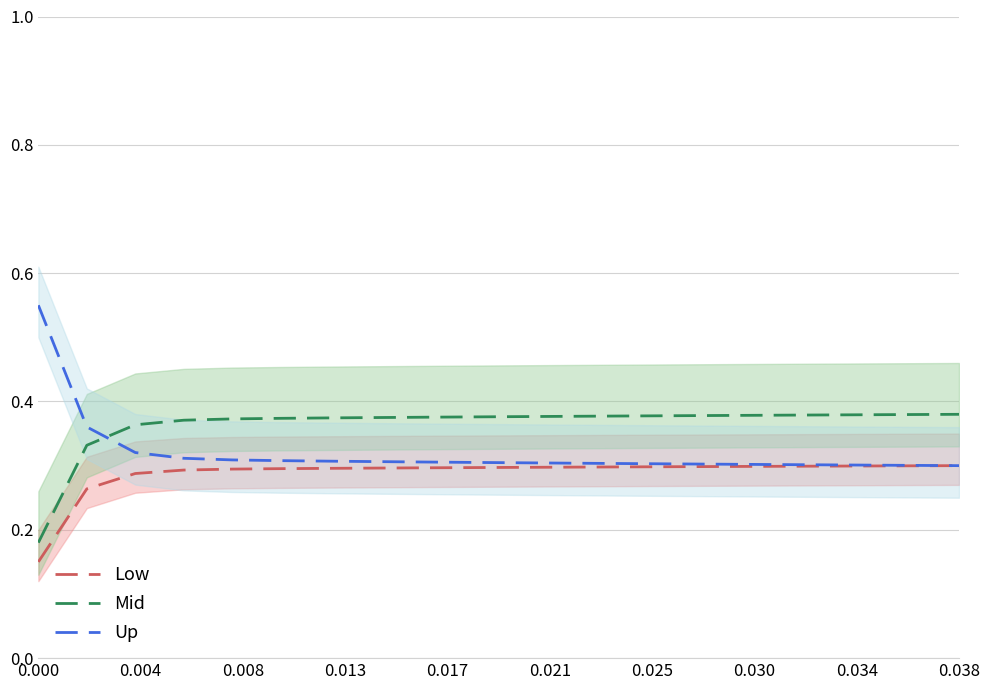

True or false: Low and Mid cross at least once.

False